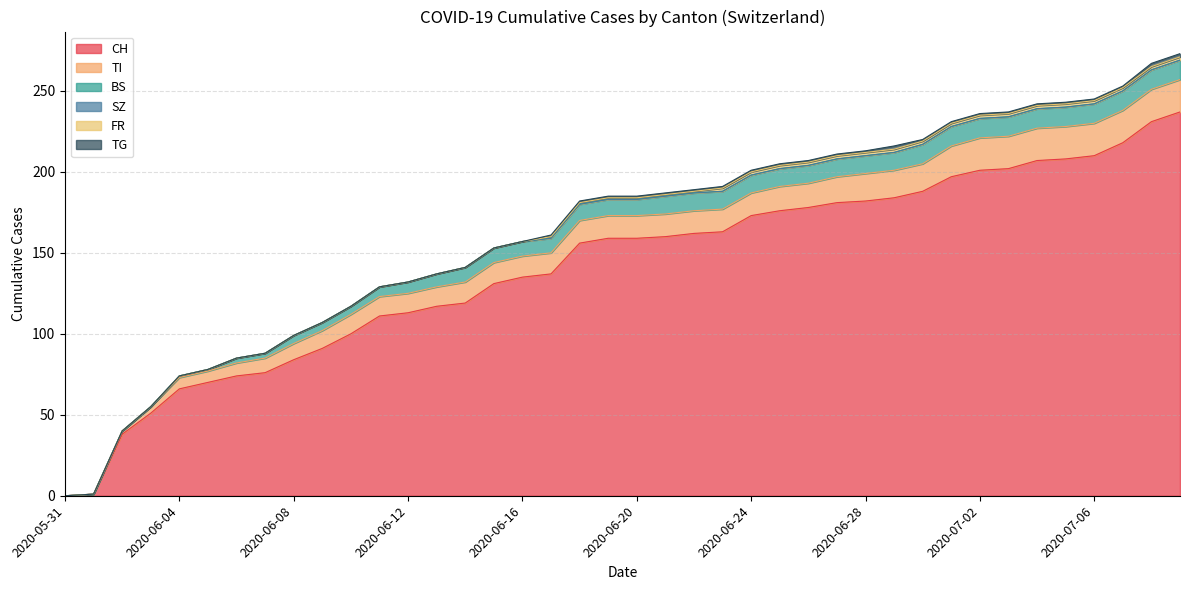

Is it true that TI equals 0 at 2020-06-01?

True